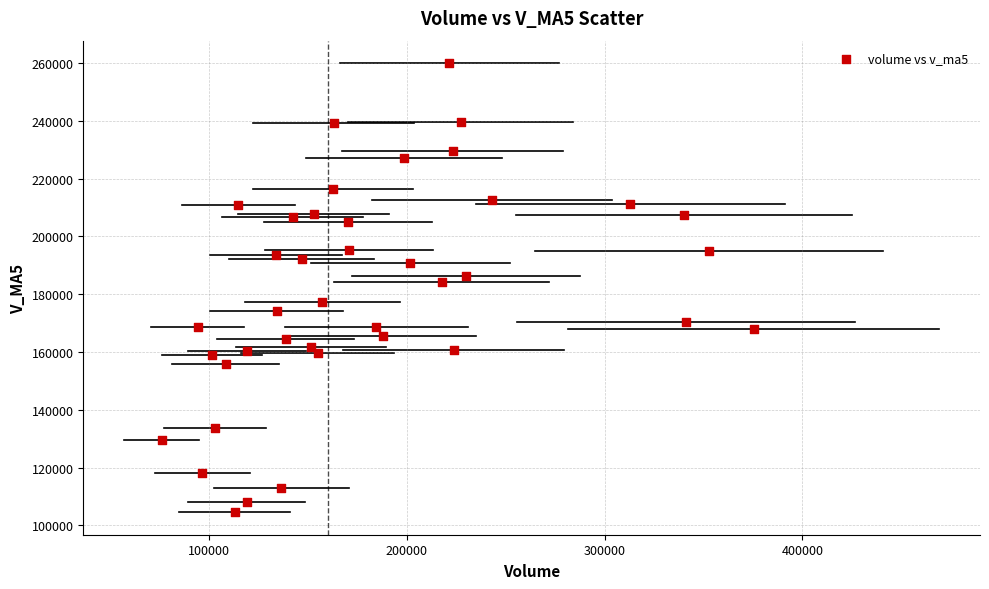

What is the range of Y values (max minus min)?

155411.1